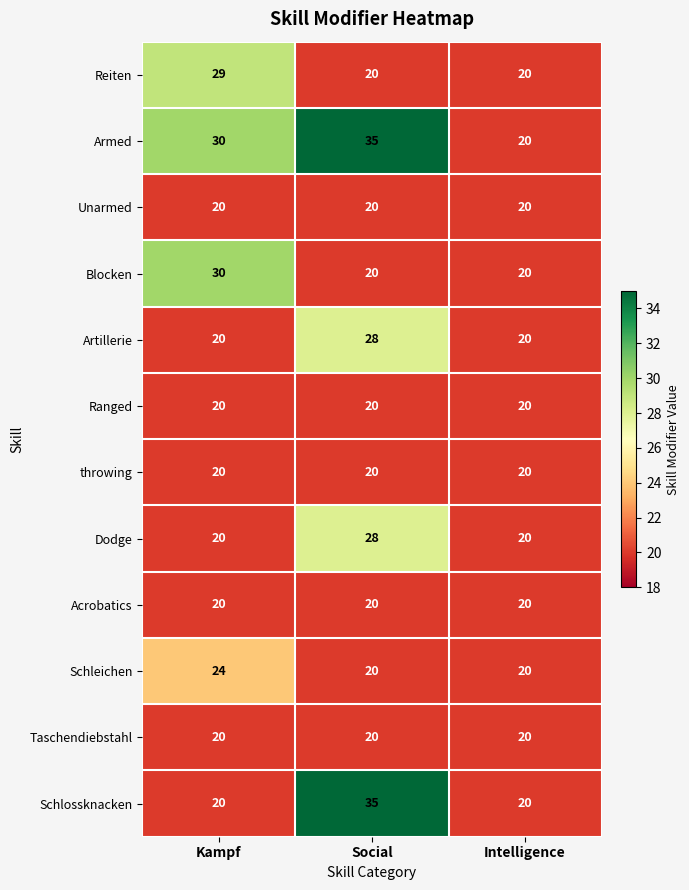

What is the sum of the Taschendiebstahl values at Intelligence and Social?

40